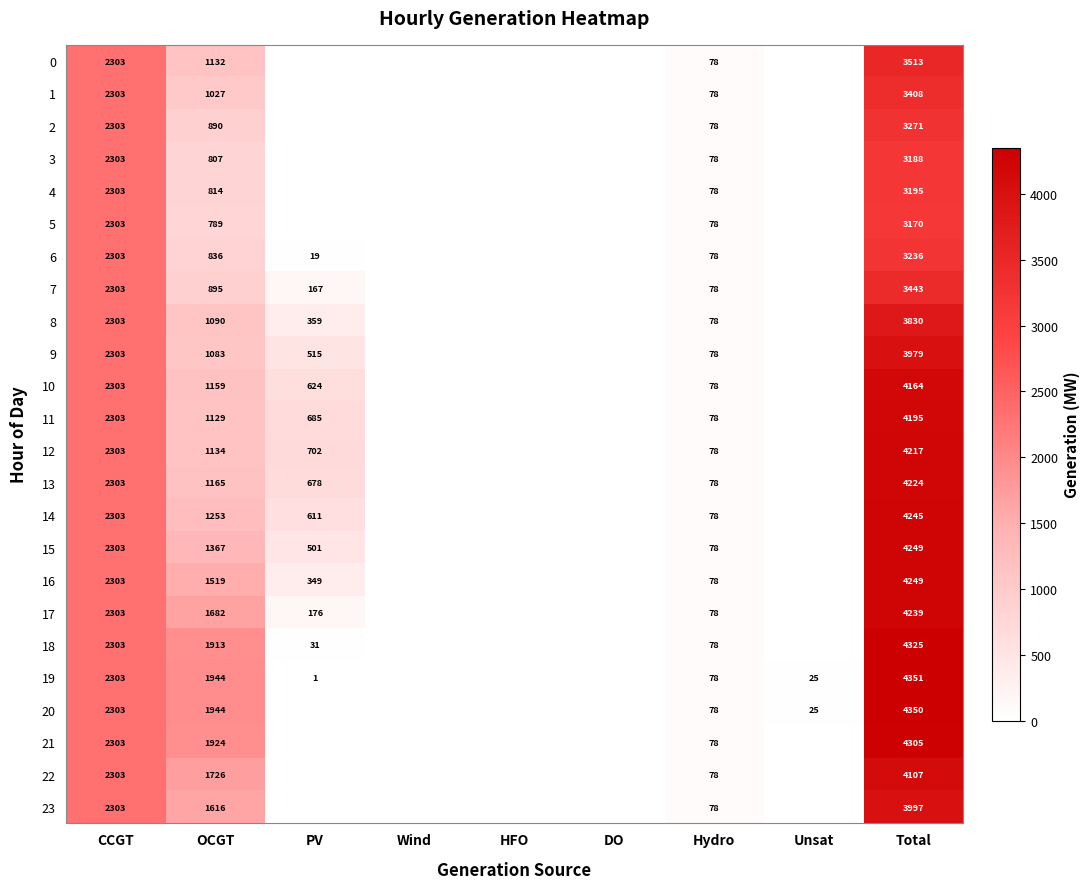

What is the difference between the 10 values at OCGT and Total?

3005